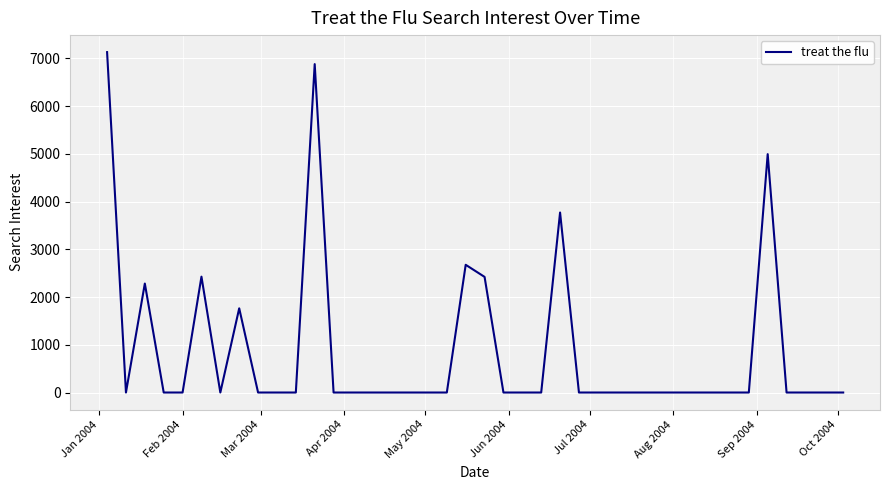

What is the maximum value shown in the chart?

7133.5